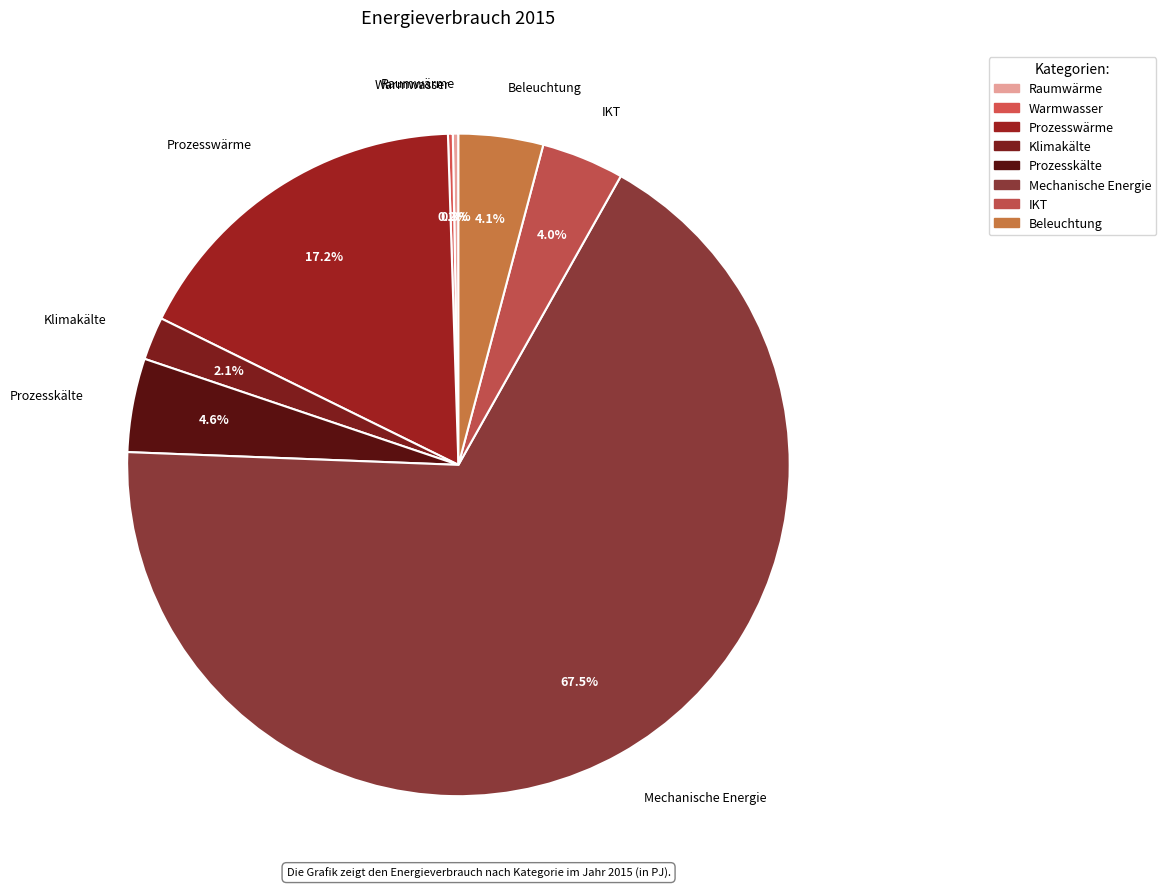

Does Mechanische Energie account for over 50% of the chart?

Yes